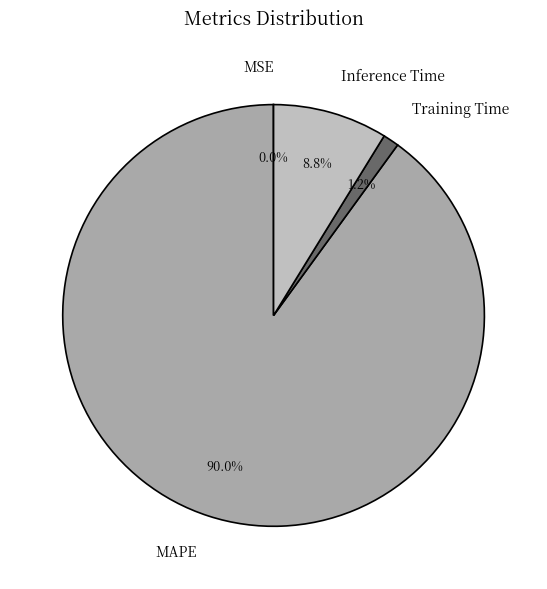

To the nearest percent, what is the average slice percentage?

25%